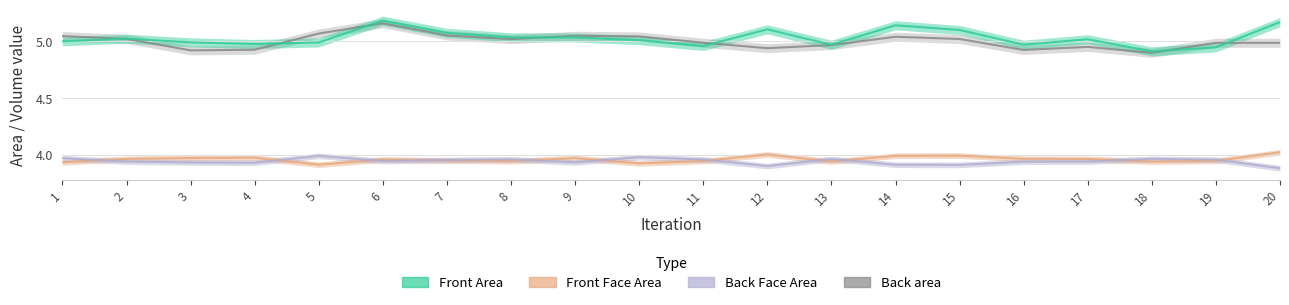

The Back area series shows 5.0 at 11. True or false?

True